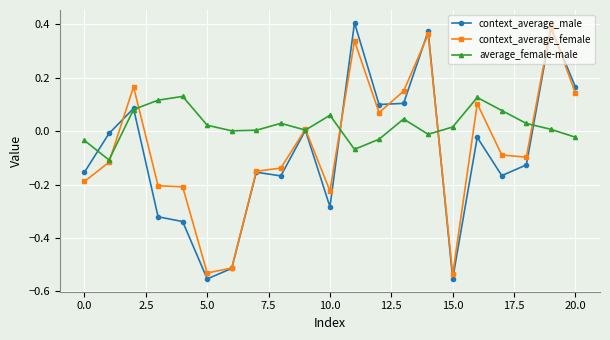

True or false: average_female-male has more than 2 points higher than both neighbors.

True